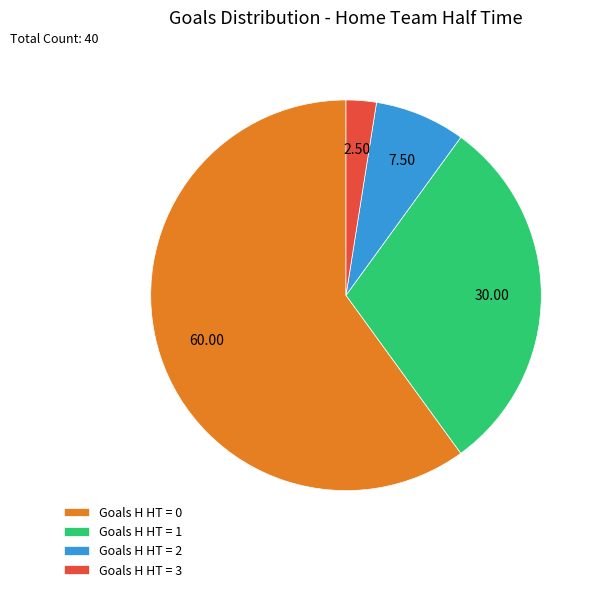

Rank the categories by value from lowest to highest.

Goals H HT = 3, Goals H HT = 2, Goals H HT = 1, Goals H HT = 0